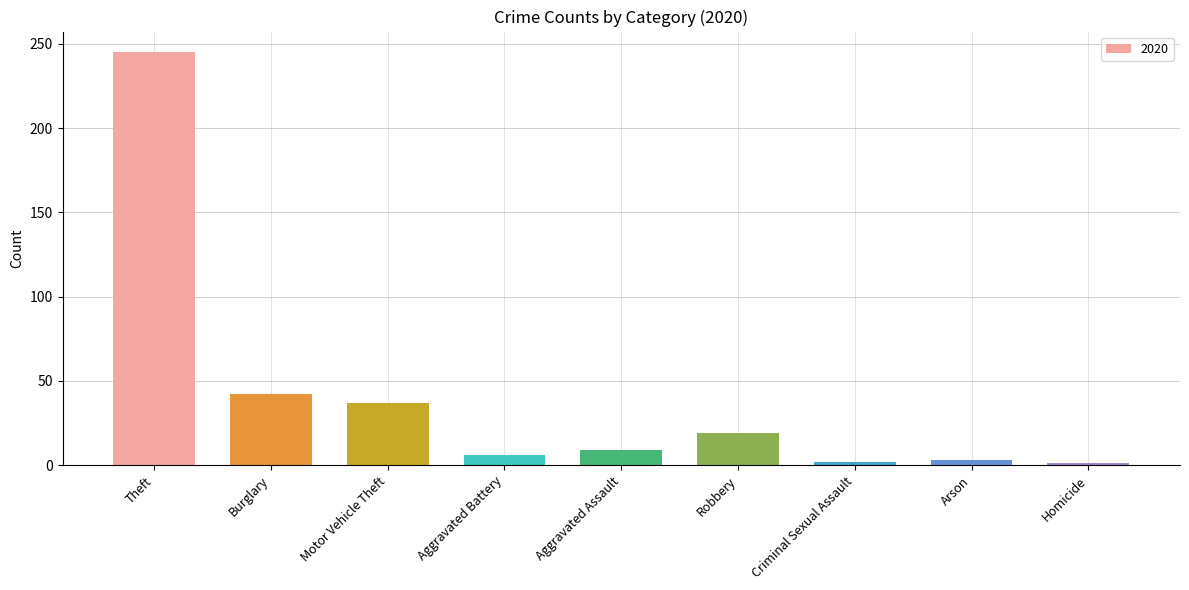

Where is the data nearest to the value 123?

Burglary